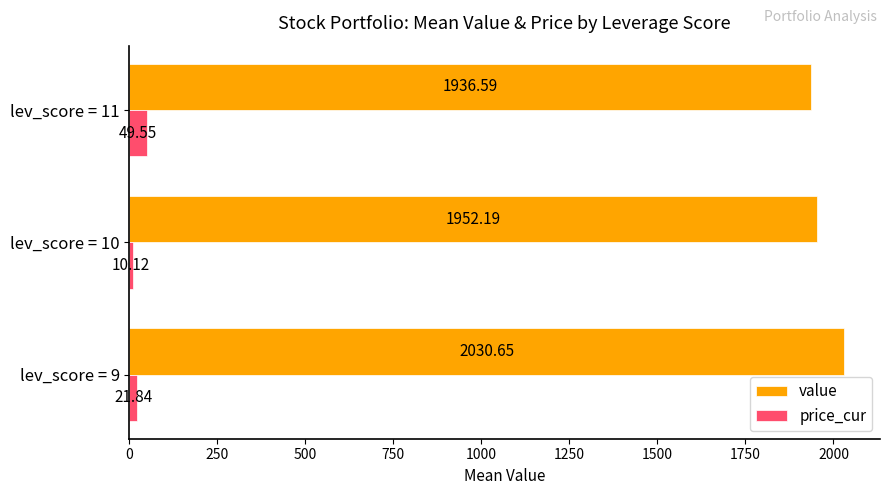

What is the total value across all series at lev_score = 10?

1962.3